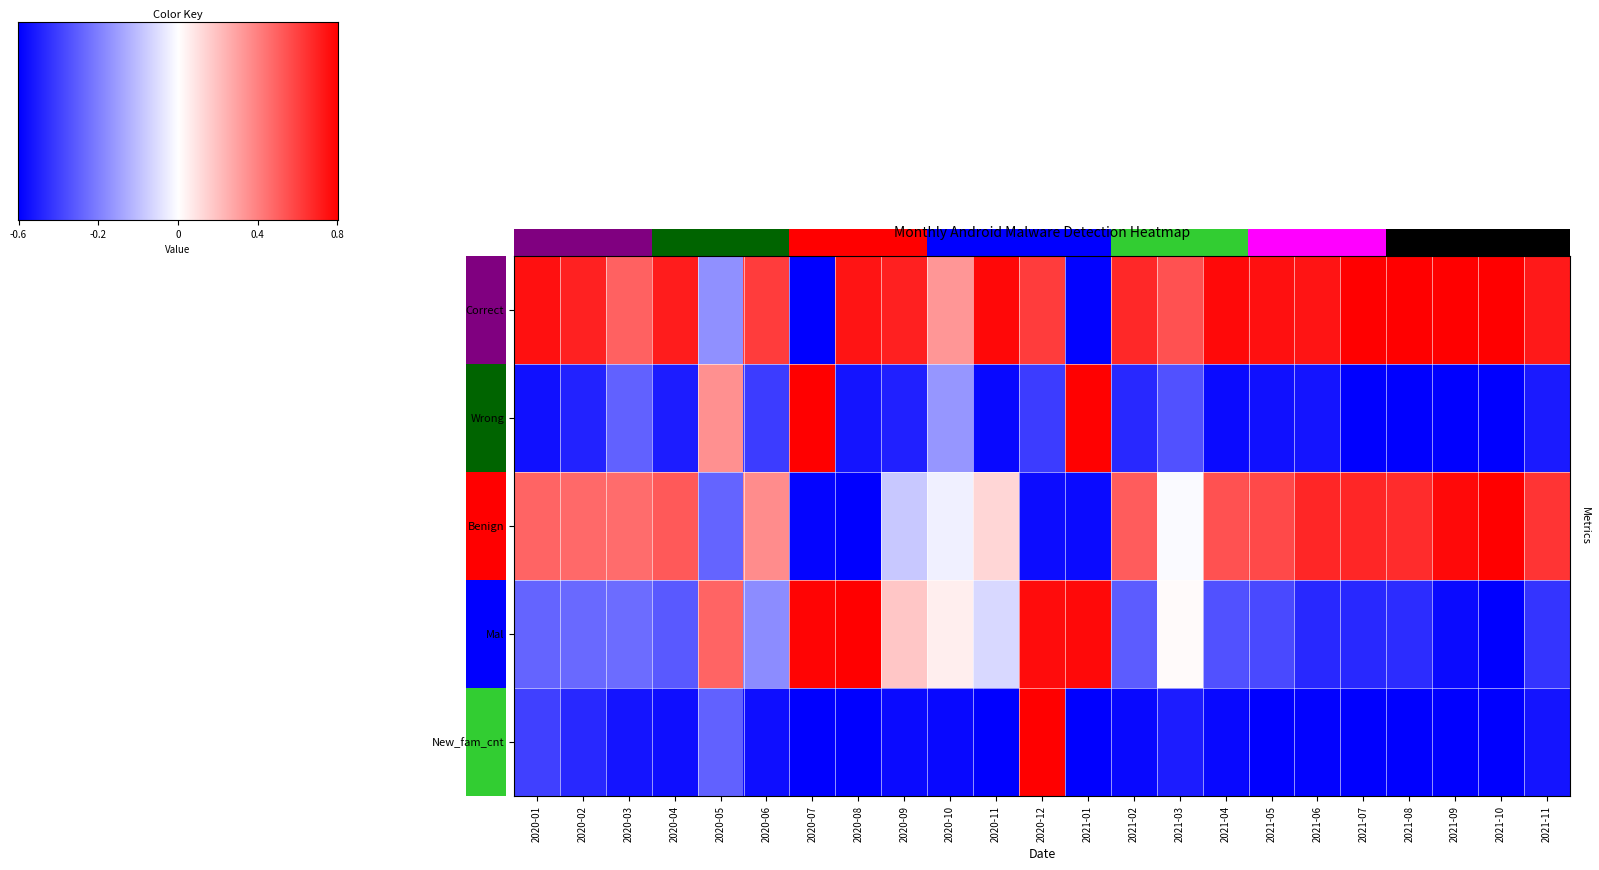

List the series in order of their peak value, highest first.

Correct, Wrong, Benign, Mal, New_fam_cnt